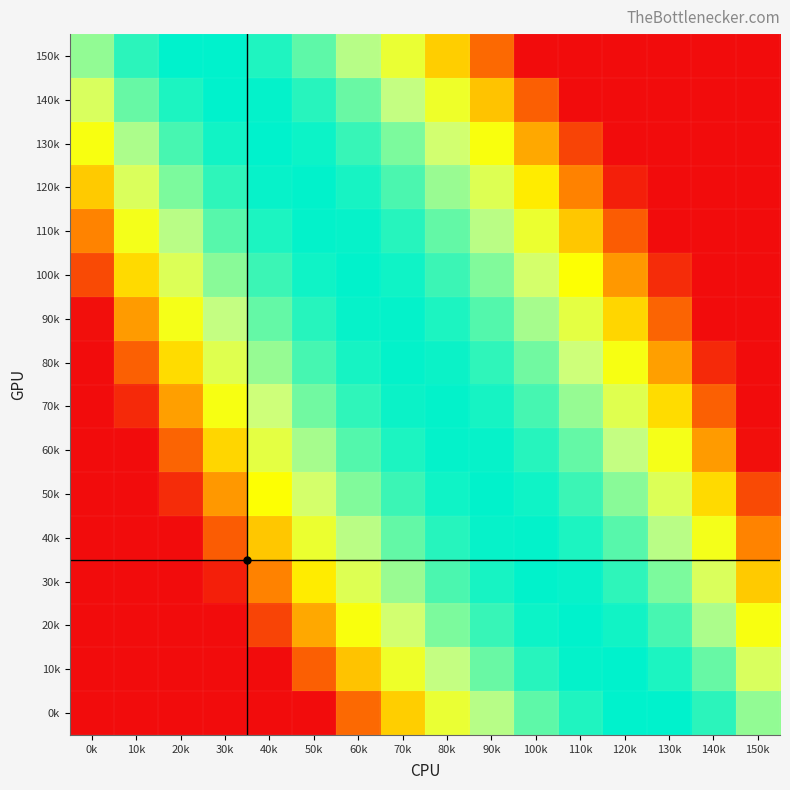

Reading left to right, extract all data points from this chart.

150k: 0k=-1.8	10k=-0.9	20k=-0.5	30k=-0.5	40k=-0.8	50k=-1.4	60k=-2.2	70k=-3.3	80k=-4.6	90k=-6.2	100k=-8.0	110k=-8.0	120k=-8.0	130k=-8.0	140k=-8.0	150k=-8.0
140k: 0k=-2.8	10k=-1.4	20k=-0.8	30k=-0.5	40k=-0.5	50k=-0.9	60k=-1.5	70k=-2.3	80k=-3.4	90k=-4.7	100k=-6.4	110k=-8.0	120k=-8.0	130k=-8.0	140k=-8.0	150k=-8.0
130k: 0k=-3.7	10k=-2.1	20k=-1.2	30k=-0.7	40k=-0.5	50k=-0.6	60k=-1.0	70k=-1.6	80k=-2.5	90k=-3.7	100k=-5.1	110k=-6.9	120k=-8.0	130k=-8.0	140k=-8.0	150k=-8.0
120k: 0k=-4.7	10k=-2.8	20k=-1.6	30k=-0.9	40k=-0.6	50k=-0.5	60k=-0.7	70k=-1.2	80k=-1.9	90k=-2.9	100k=-4.1	110k=-5.7	120k=-7.6	130k=-8.0	140k=-8.0	150k=-8.0
110k: 0k=-5.7	10k=-3.6	20k=-2.2	30k=-1.3	40k=-0.8	50k=-0.5	60k=-0.6	70k=-0.9	80k=-1.4	90k=-2.2	100k=-3.3	110k=-4.7	120k=-6.4	130k=-8.0	140k=-8.0	150k=-8.0
100k: 0k=-6.8	10k=-4.4	20k=-2.8	30k=-1.8	40k=-1.0	50k=-0.6	60k=-0.5	70k=-0.6	80k=-1.0	90k=-1.7	100k=-2.6	110k=-3.8	120k=-5.4	130k=-7.4	140k=-8.0	150k=-8.0
90k: 0k=-7.9	10k=-5.3	20k=-3.6	30k=-2.3	40k=-1.4	50k=-0.8	60k=-0.6	70k=-0.5	80k=-0.8	90k=-1.3	100k=-2.0	110k=-3.1	120k=-4.5	130k=-6.3	140k=-8.0	150k=-8.0
80k: 0k=-8.0	10k=-6.3	20k=-4.4	30k=-2.9	40k=-1.9	50k=-1.1	60k=-0.7	70k=-0.5	80k=-0.6	90k=-0.9	100k=-1.5	110k=-2.4	120k=-3.7	130k=-5.3	140k=-7.4	150k=-8.0
70k: 0k=-8.0	10k=-7.4	20k=-5.3	30k=-3.7	40k=-2.4	50k=-1.5	60k=-0.9	70k=-0.6	80k=-0.5	90k=-0.7	100k=-1.1	110k=-1.9	120k=-2.9	130k=-4.4	140k=-6.3	150k=-8.0
60k: 0k=-8.0	10k=-8.0	20k=-6.3	30k=-4.5	40k=-3.1	50k=-2.0	60k=-1.3	70k=-0.8	80k=-0.5	90k=-0.6	100k=-0.8	110k=-1.4	120k=-2.3	130k=-3.6	140k=-5.3	150k=-7.9
50k: 0k=-8.0	10k=-8.0	20k=-7.4	30k=-5.4	40k=-3.8	50k=-2.6	60k=-1.7	70k=-1.0	80k=-0.6	90k=-0.5	100k=-0.6	110k=-1.0	120k=-1.8	130k=-2.8	140k=-4.4	150k=-6.8
40k: 0k=-8.0	10k=-8.0	20k=-8.0	30k=-6.4	40k=-4.7	50k=-3.3	60k=-2.2	70k=-1.4	80k=-0.9	90k=-0.6	100k=-0.5	110k=-0.8	120k=-1.3	130k=-2.2	140k=-3.6	150k=-5.7
30k: 0k=-8.0	10k=-8.0	20k=-8.0	30k=-7.6	40k=-5.7	50k=-4.1	60k=-2.9	70k=-1.9	80k=-1.2	90k=-0.7	100k=-0.5	110k=-0.6	120k=-0.9	130k=-1.6	140k=-2.8	150k=-4.7
20k: 0k=-8.0	10k=-8.0	20k=-8.0	30k=-8.0	40k=-6.9	50k=-5.1	60k=-3.7	70k=-2.5	80k=-1.6	90k=-1.0	100k=-0.6	110k=-0.5	120k=-0.7	130k=-1.2	140k=-2.1	150k=-3.7
10k: 0k=-8.0	10k=-8.0	20k=-8.0	30k=-8.0	40k=-8.0	50k=-6.4	60k=-4.7	70k=-3.4	80k=-2.3	90k=-1.5	100k=-0.9	110k=-0.5	120k=-0.5	130k=-0.8	140k=-1.4	150k=-2.8
0k: 0k=-8.0	10k=-8.0	20k=-8.0	30k=-8.0	40k=-8.0	50k=-8.0	60k=-6.2	70k=-4.6	80k=-3.3	90k=-2.2	100k=-1.4	110k=-0.8	120k=-0.5	130k=-0.5	140k=-0.9	150k=-1.8